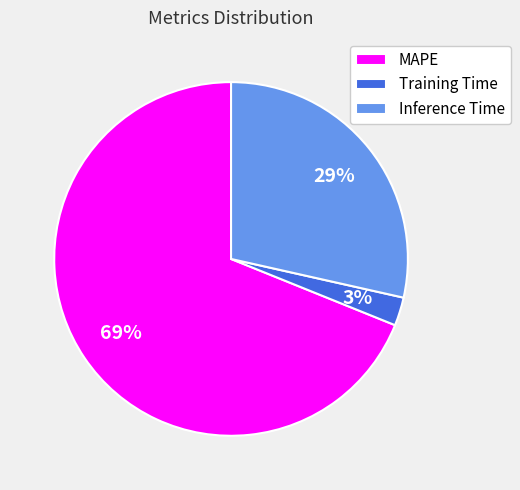

To the nearest percent, what is the difference between the MAPE and Inference Time slice percentages?

40%